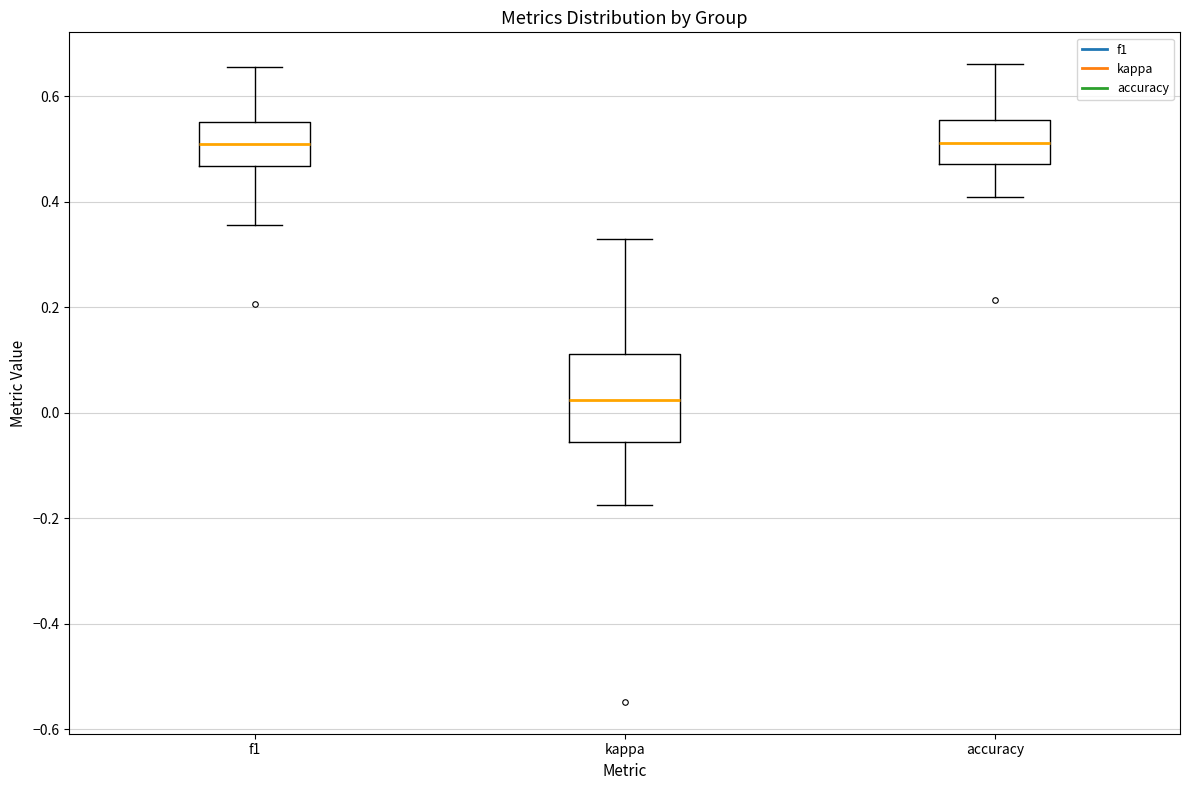

Which box is the tallest, from its lower edge to its upper edge?

kappa